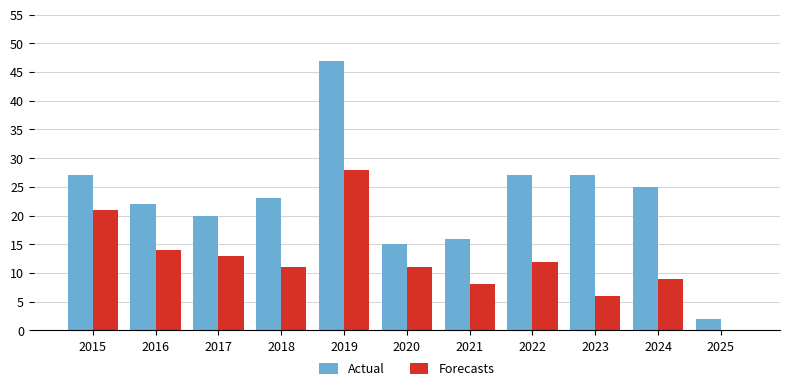

The Actual series shows 22 at 2016. True or false?

True